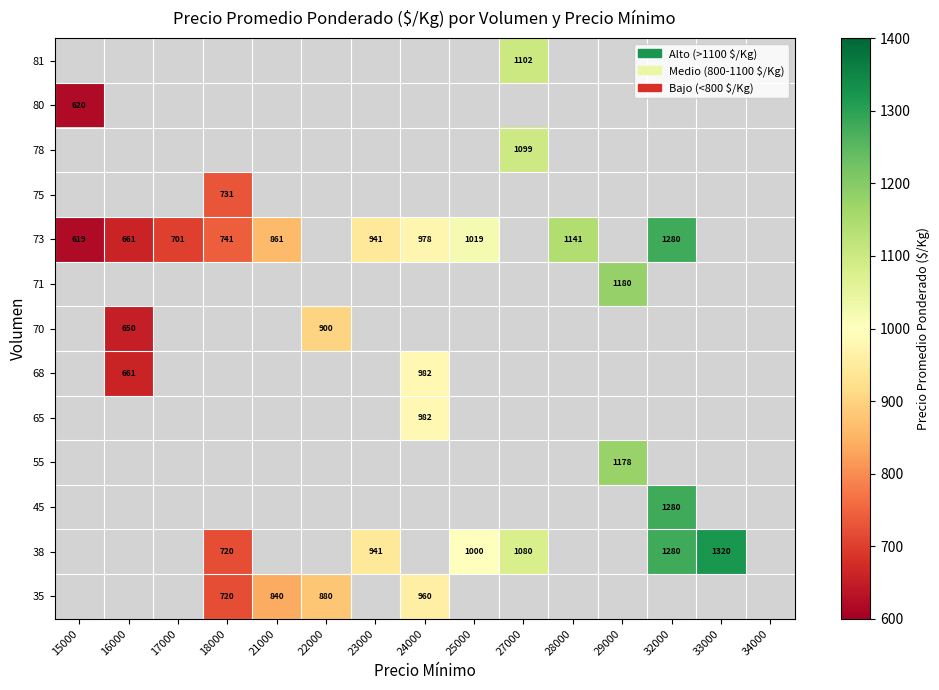

The 71 series shows 1180 at 29000. True or false?

True